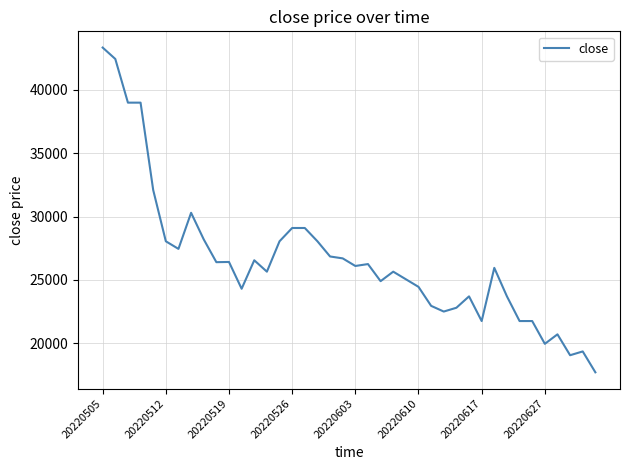

What is the greatest value displayed?

43350.0